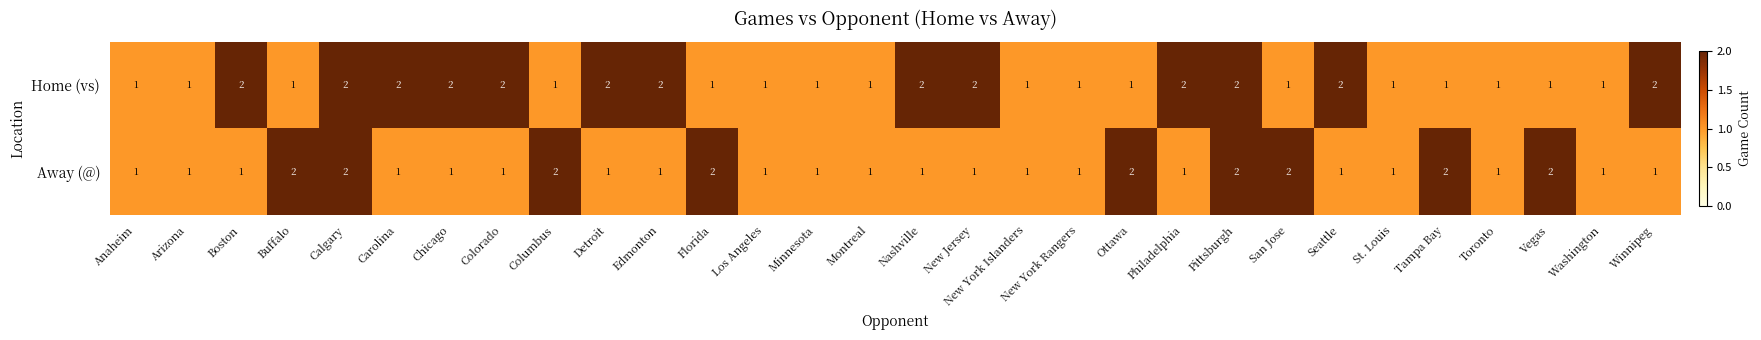

Count the Home (vs) values in the range 1 to 2.

30